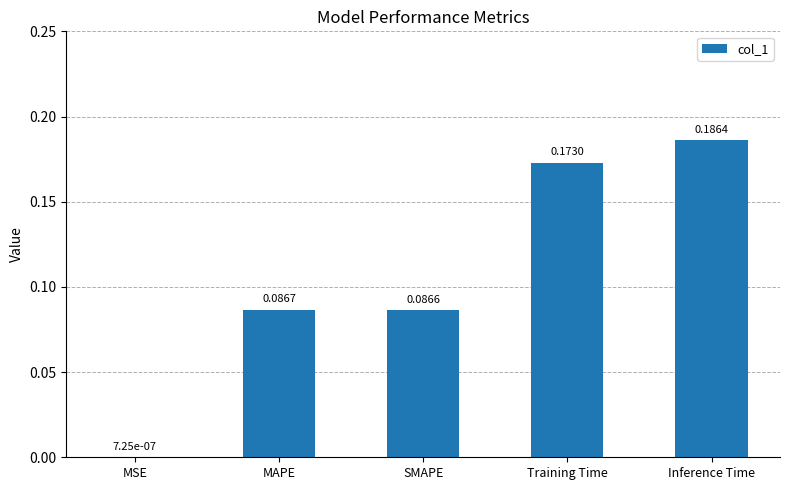

What is the change in value from MAPE to Training Time?

+0.1